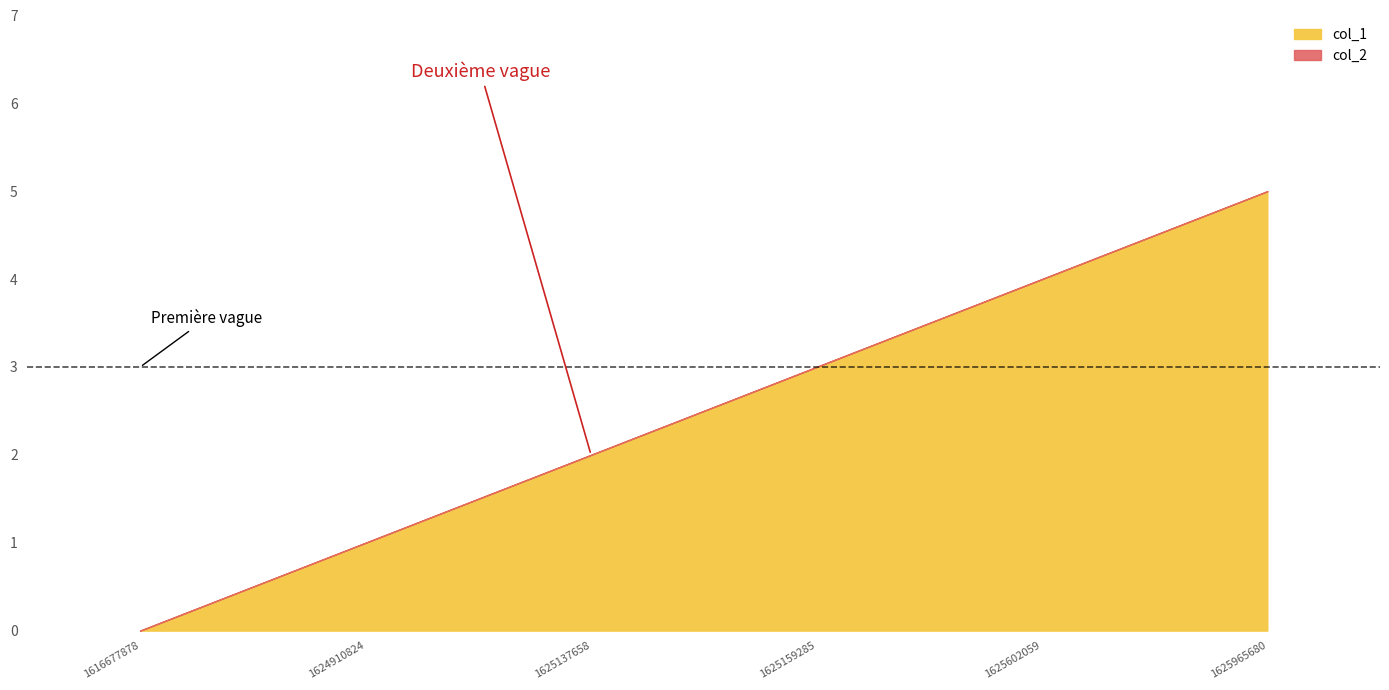

At how many categories does at least one series exceed 3?

2